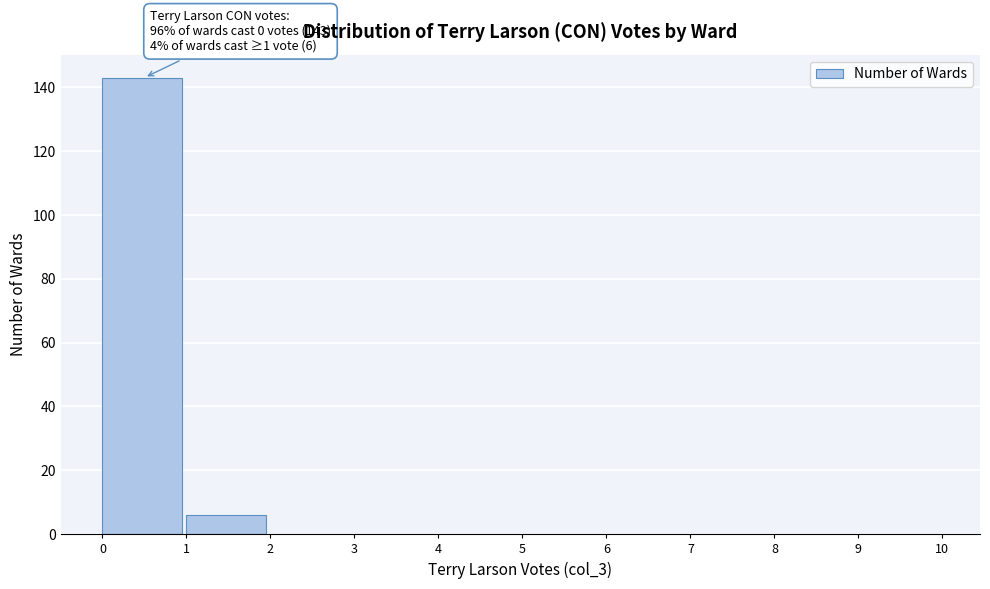

Over which range of the x-axis is the bar tallest?

0 to 1